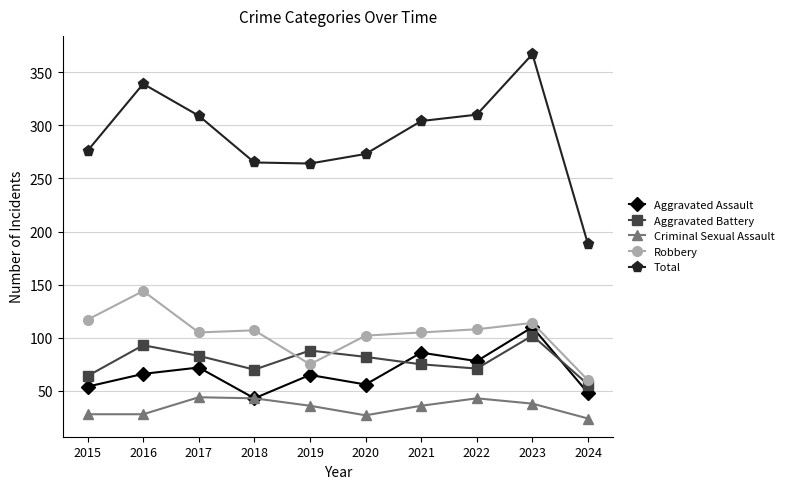

At 2020, list the series in order from smallest to largest.

Criminal Sexual Assault, Aggravated Assault, Aggravated Battery, Robbery, Total